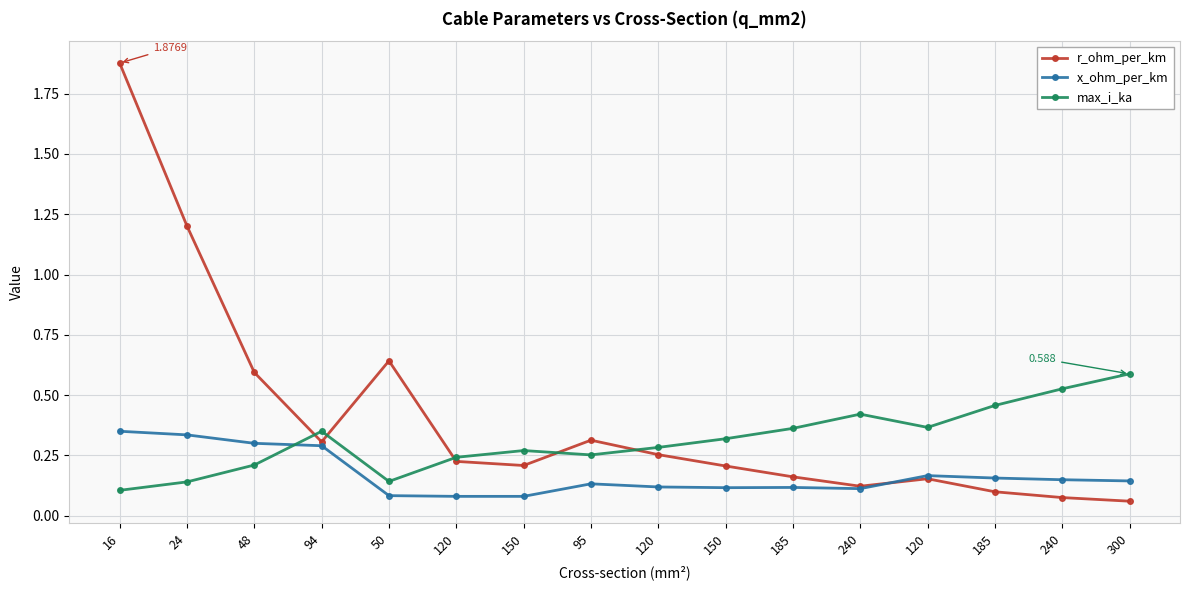

How many distinct data groups are displayed?

3